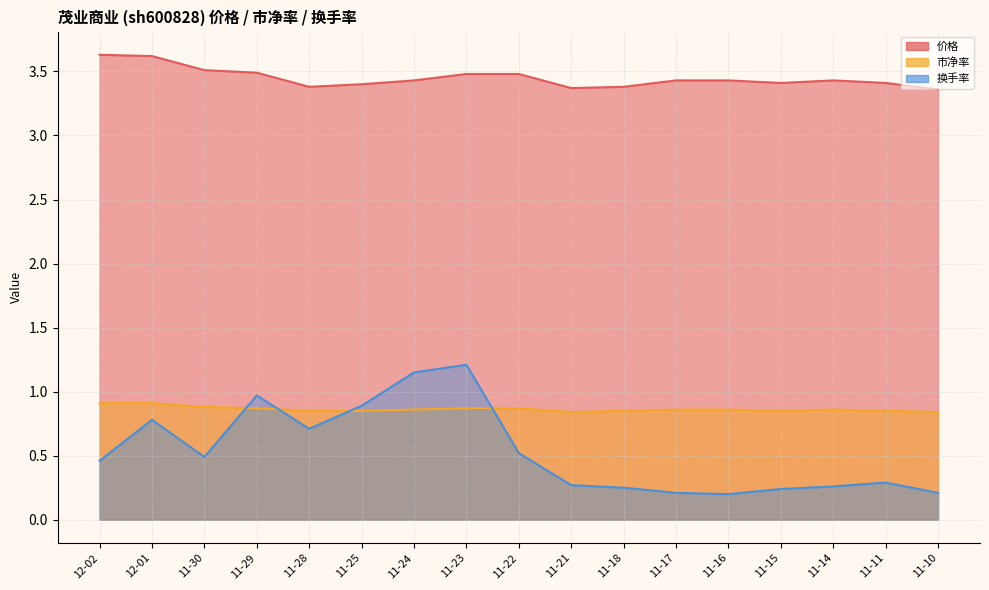

How many lines are shown in the chart?

3